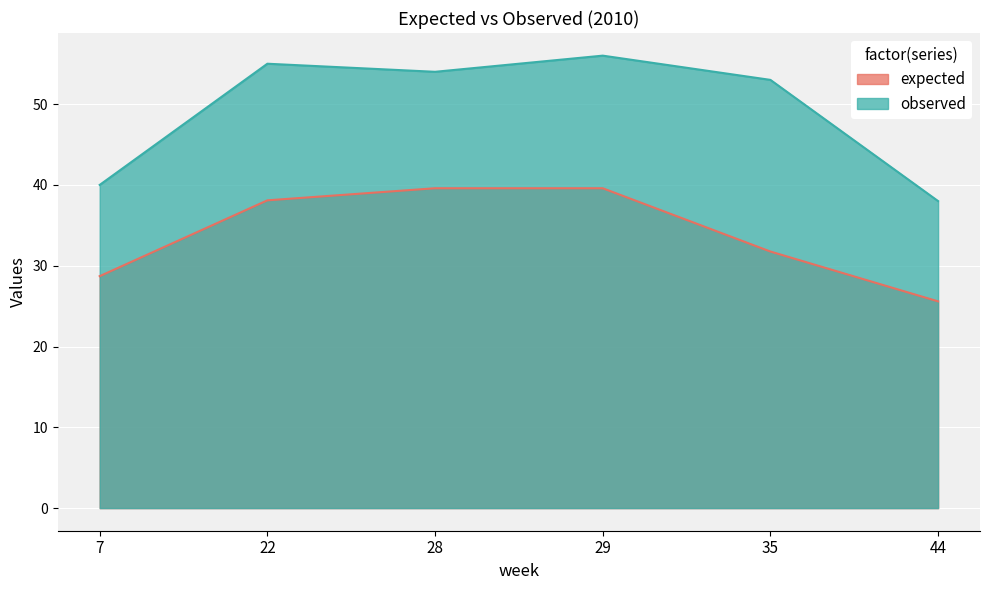

List the series in order of their overall mean, highest first.

observed, expected